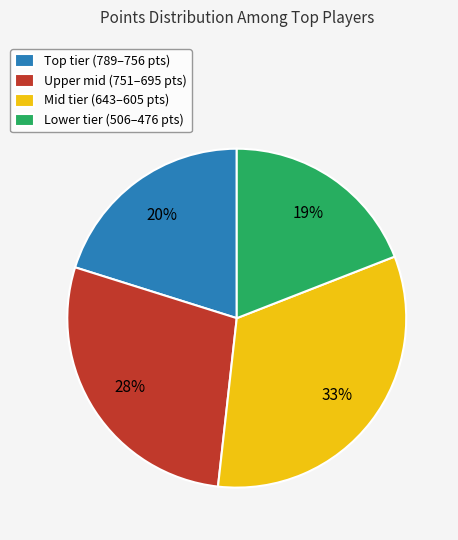

What percentage is the Lower tier (506–476 pts) slice, to the nearest percent?

19%